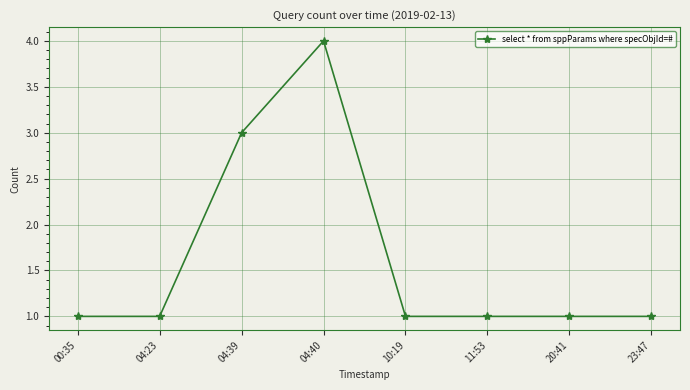

How many categories are shown in the chart?

8